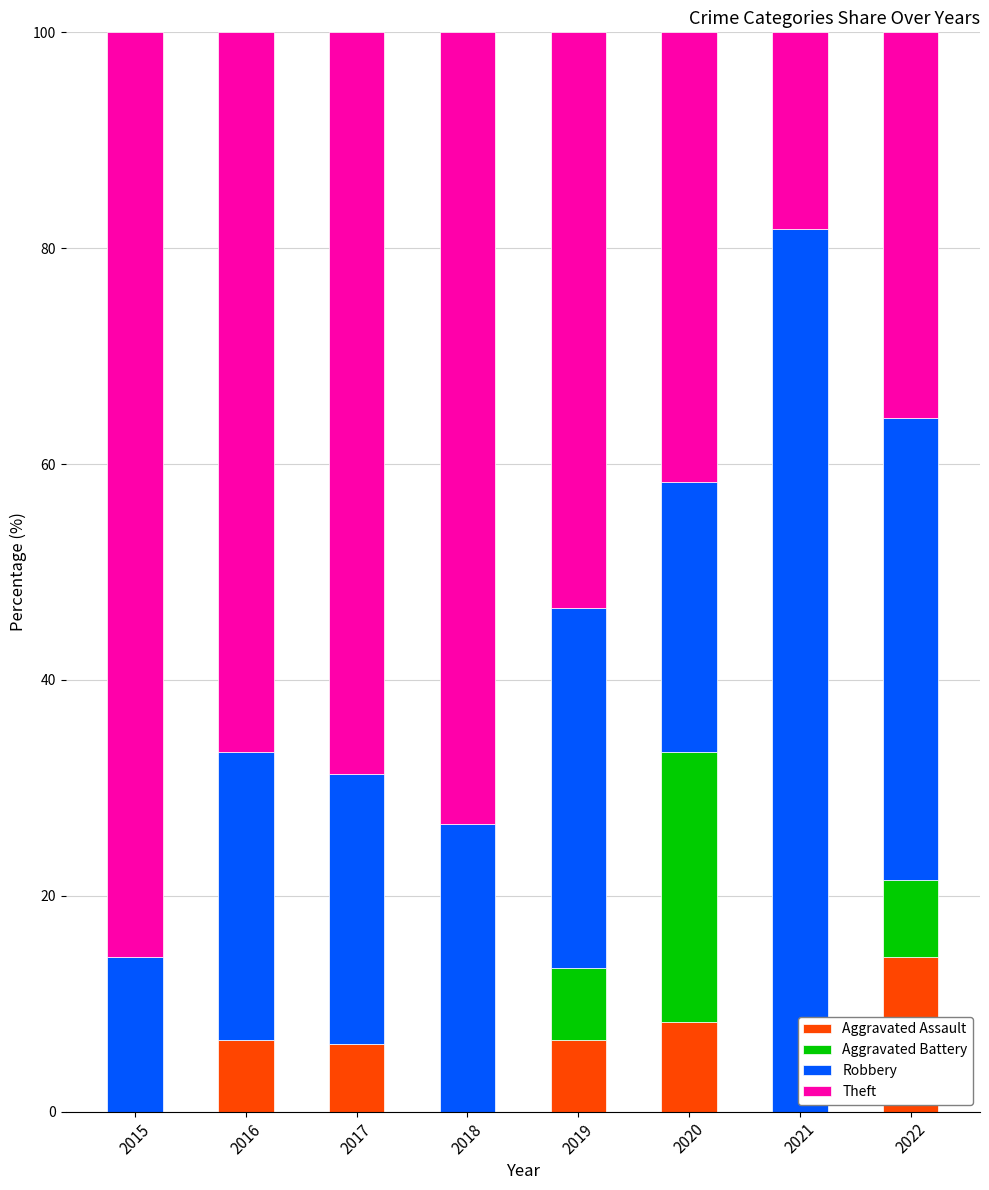

How many distinct data groups are displayed?

4